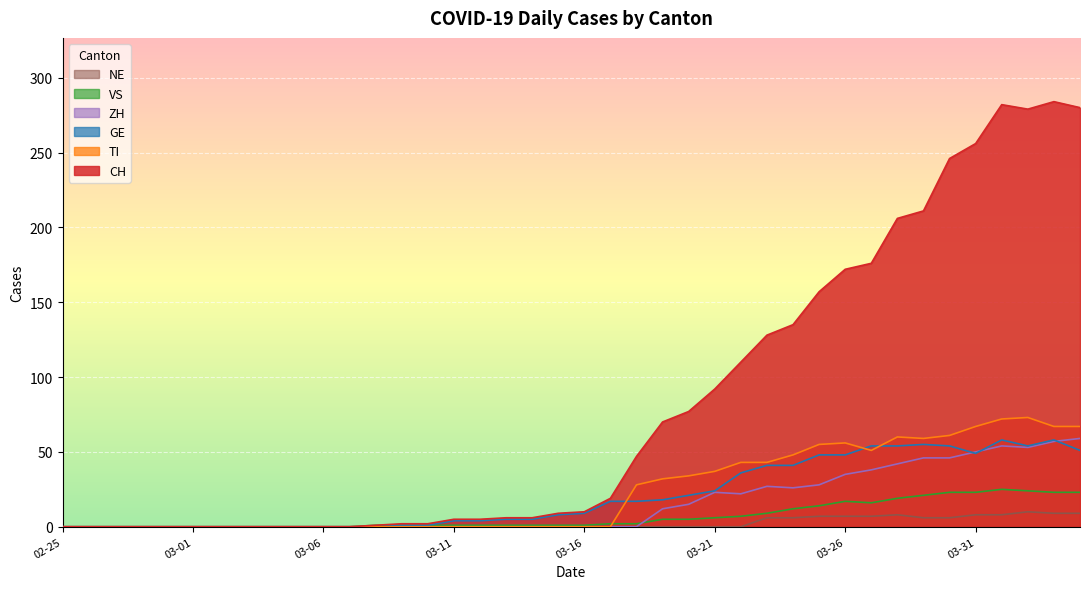

What is the value of the CH point at the 38th from the left?

279